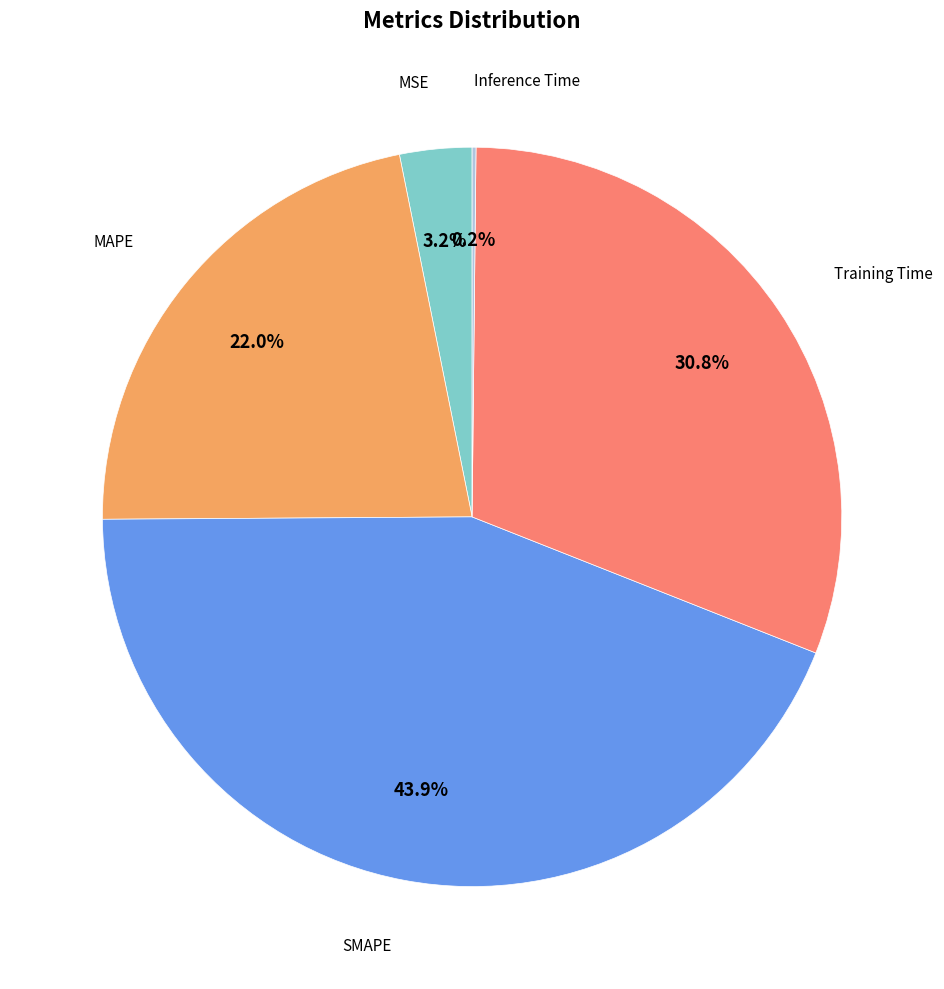

Does any single category account for the majority?

No